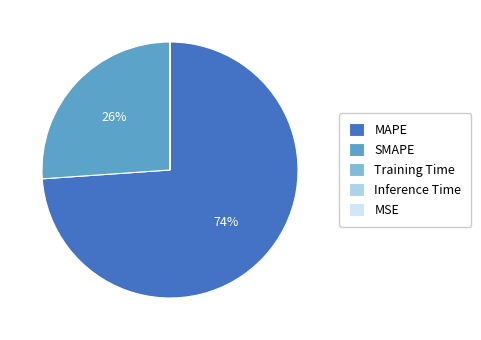

Which slice represents more than half of the pie?

MAPE